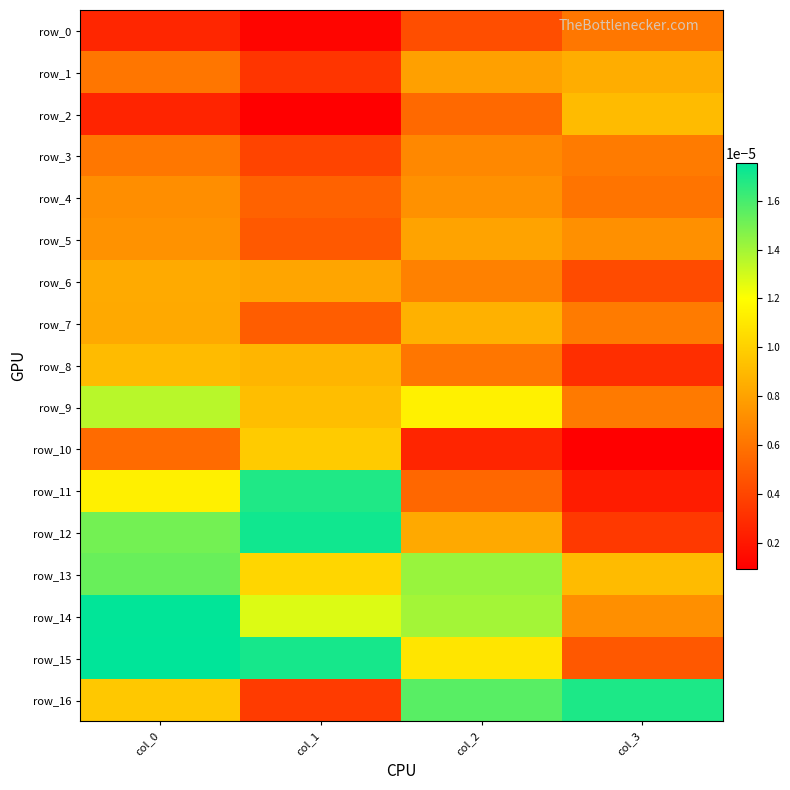

Is it true that row_9 equals 0.0 at col_0?

False